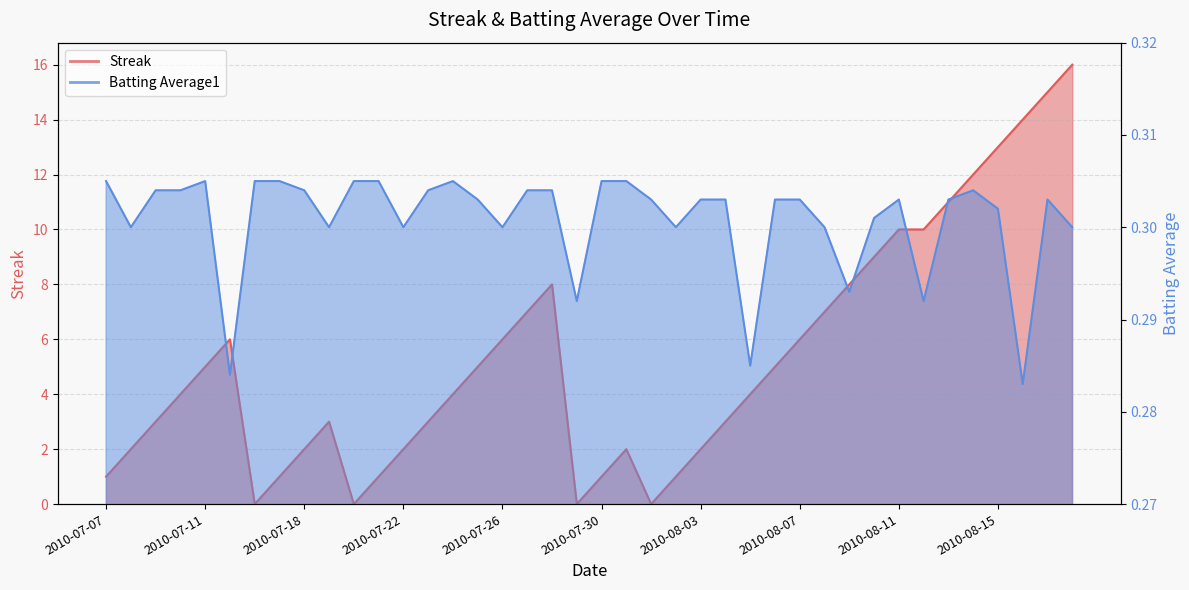

What is the spread (max minus min) of values at 2010-07-10?

3.7